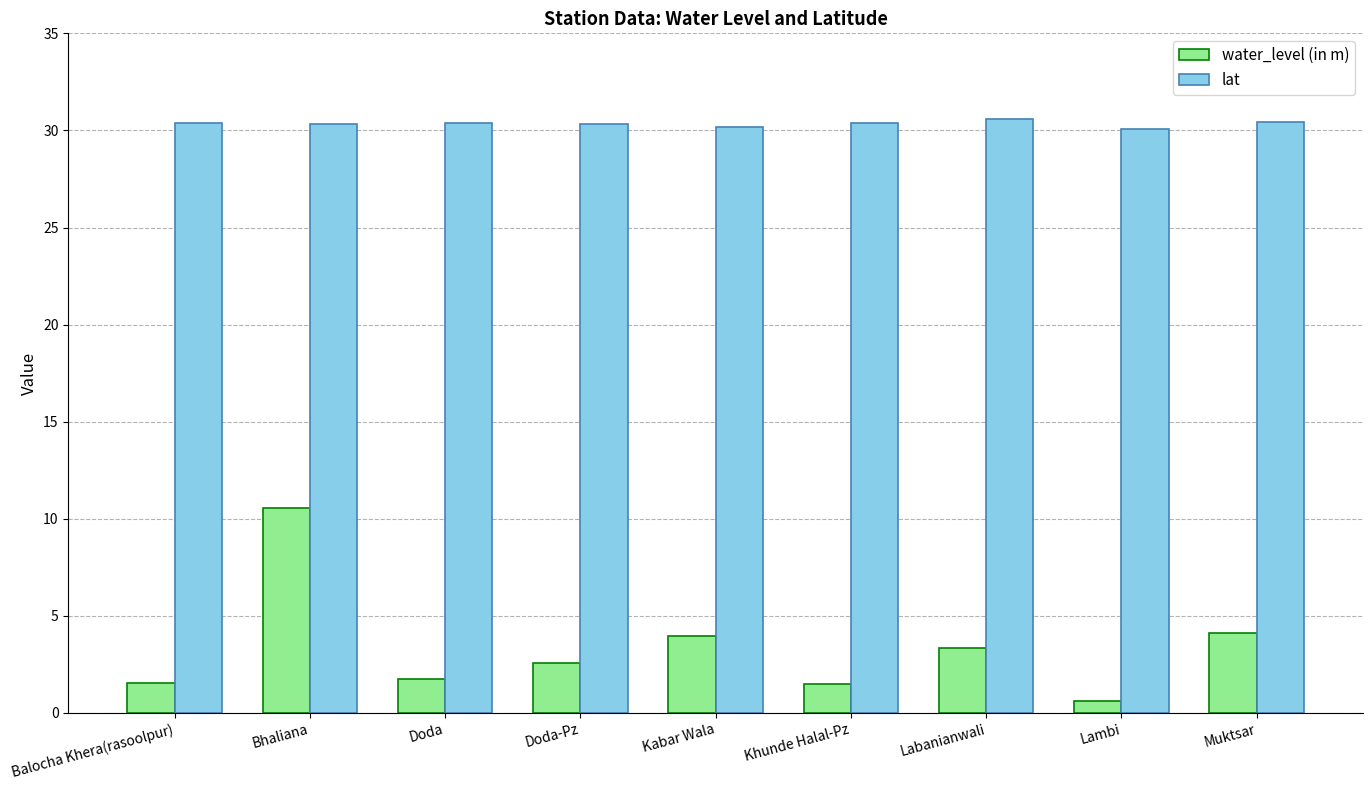

What are all the series names shown in the legend?

water_level (in m), lat